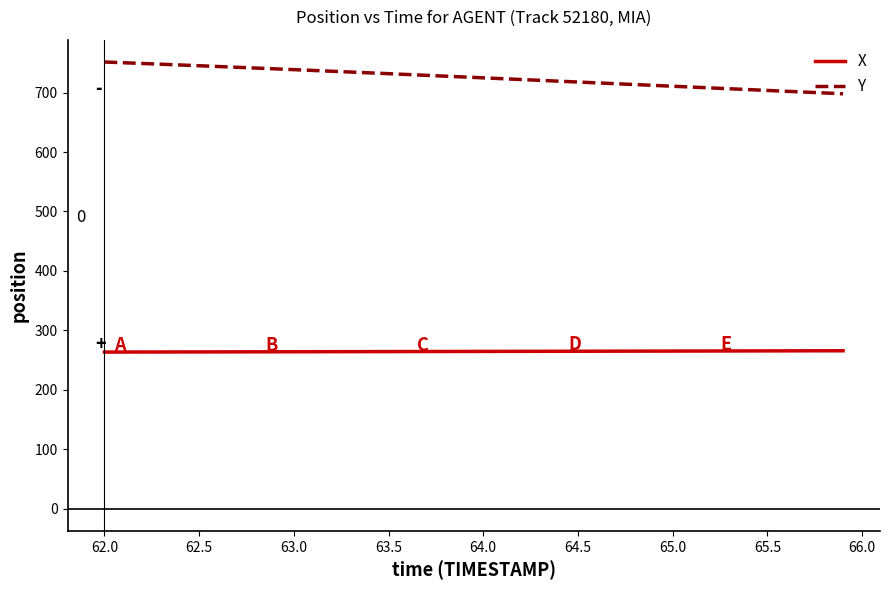

What are all the series names shown in the legend?

X, Y